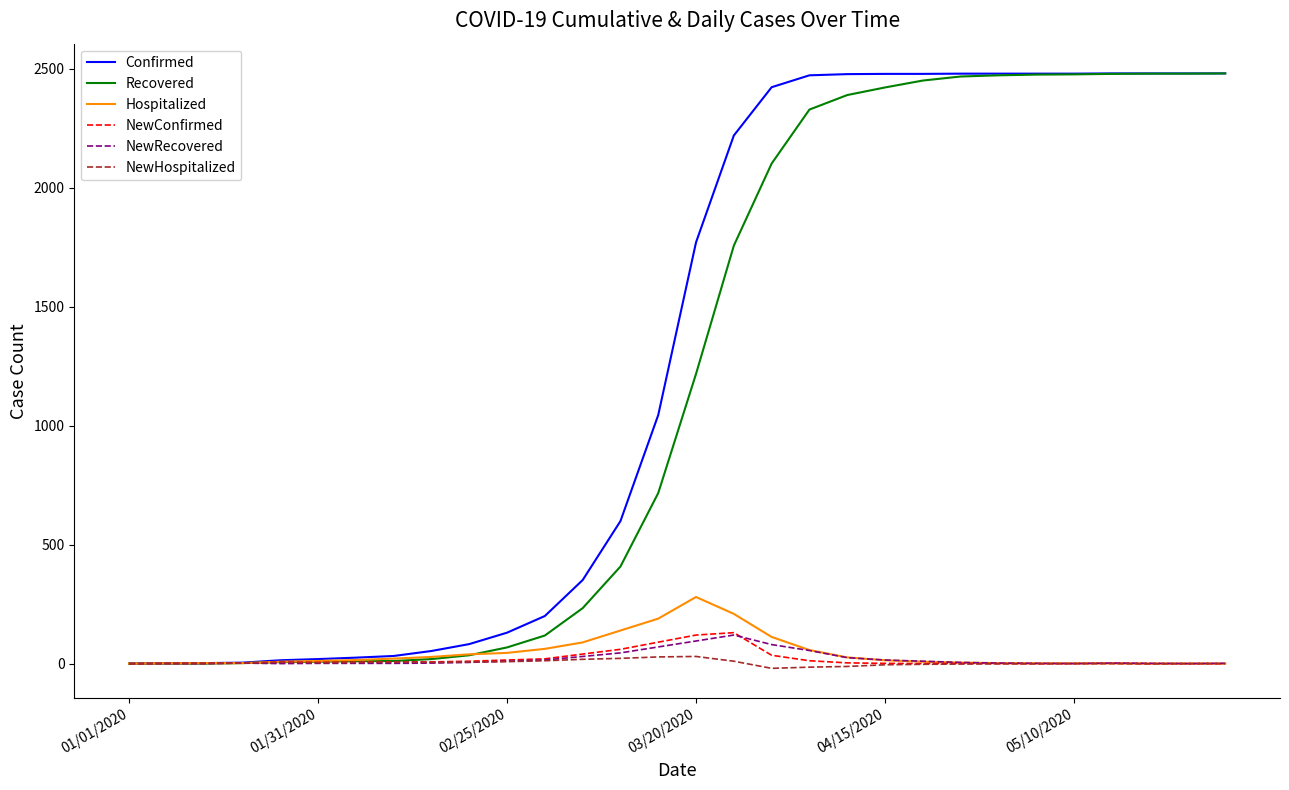

Does the chart have visible grid lines?

No